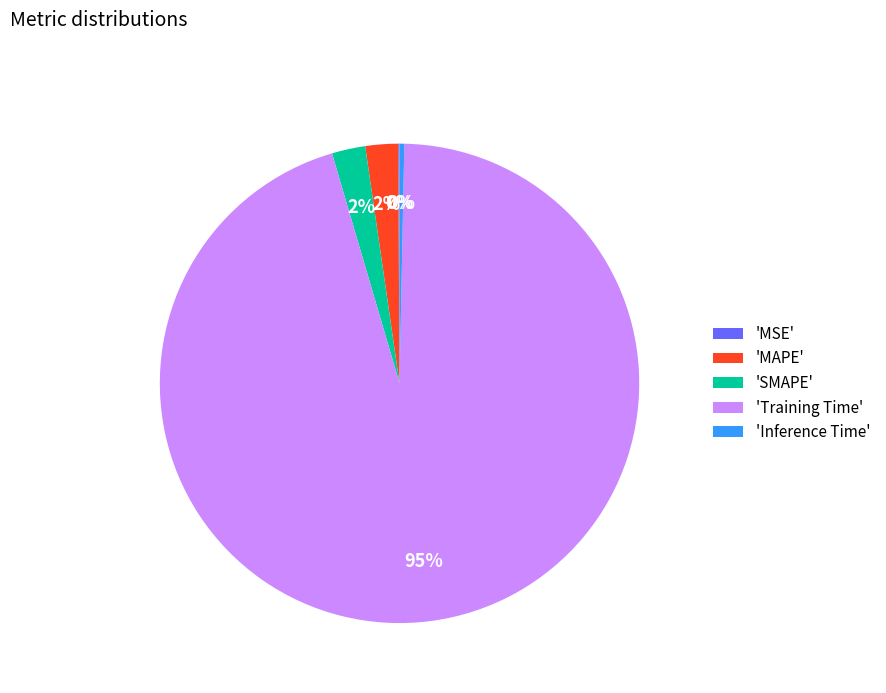

To the nearest percent, what is the average slice percentage?

20%